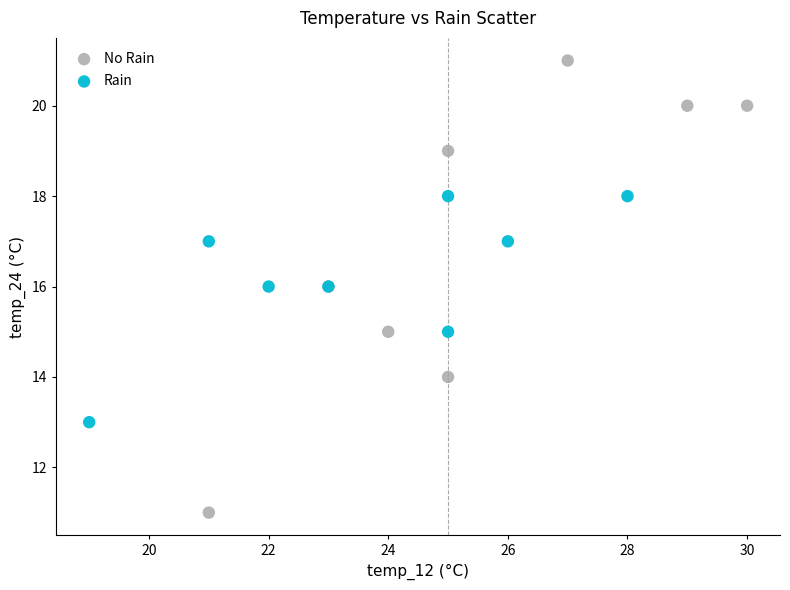

Which series reaches the maximum Y coordinate?

No Rain